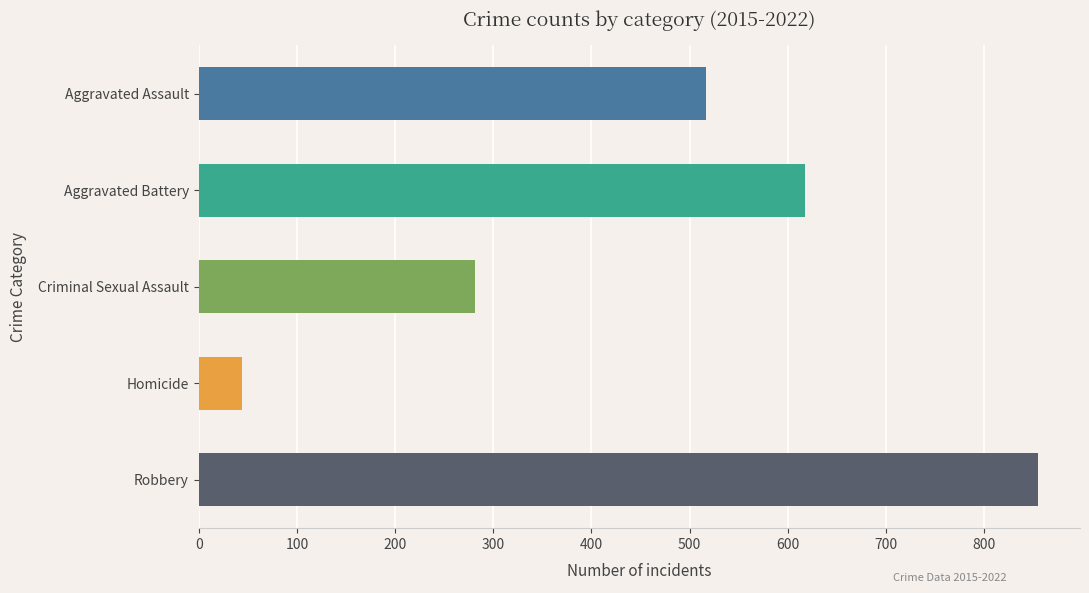

List the series in order of their peak value, highest first.

Robbery, Aggravated Battery, Aggravated Assault, Criminal Sexual Assault, Homicide